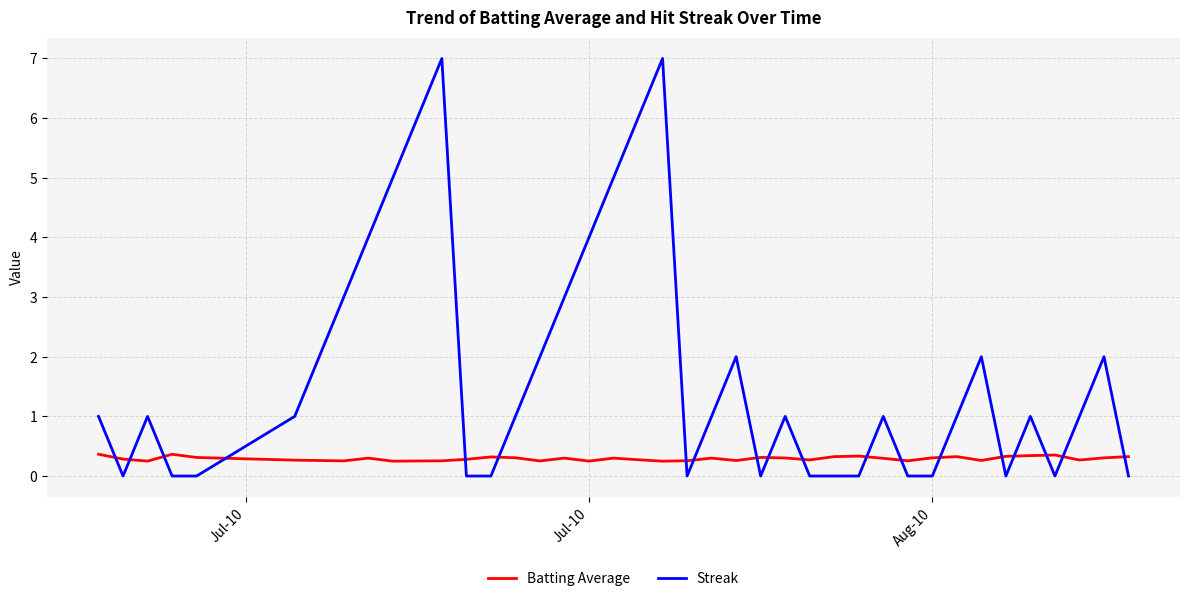

What is the difference between the maximum and second lowest values in the Streak series?

7.0